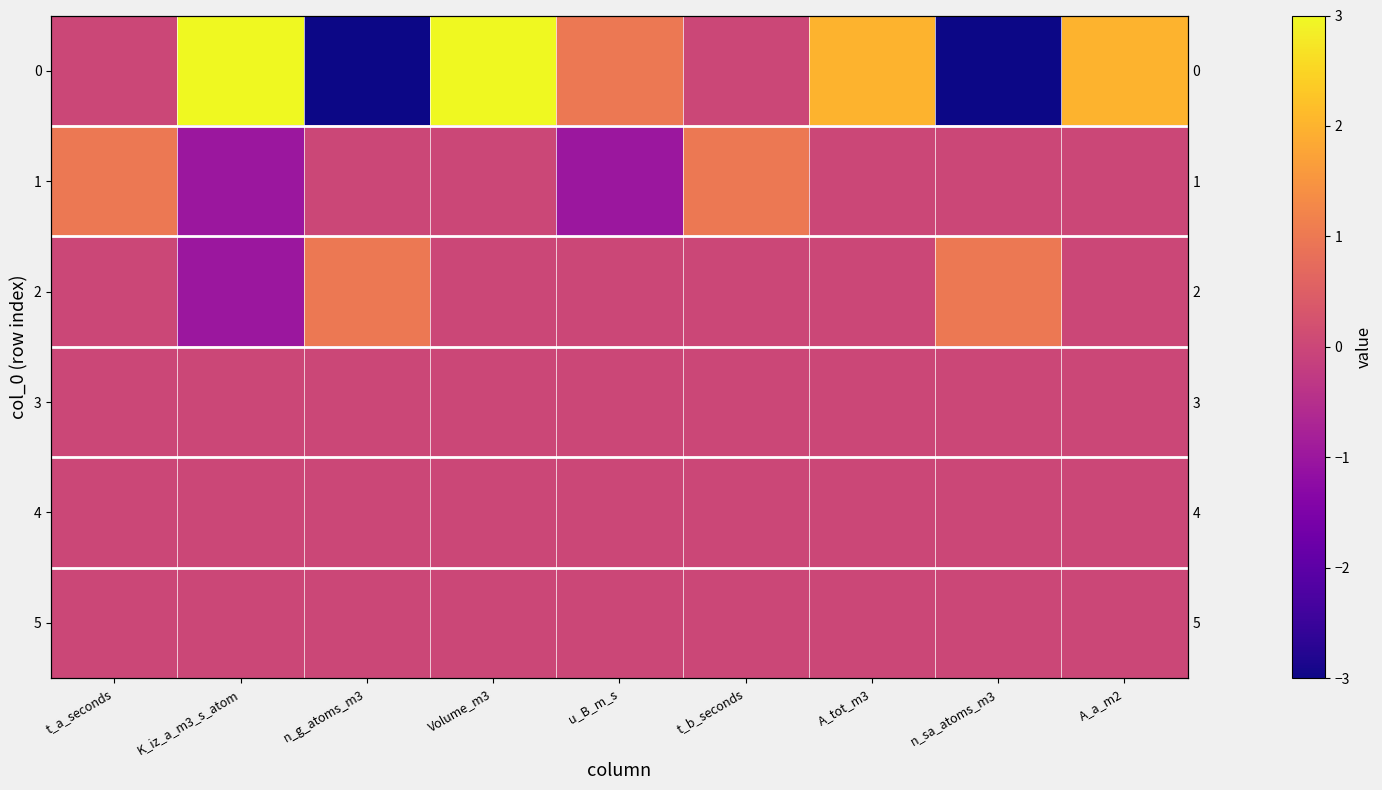

Is the value of 5 at A_a_m2 greater than the value of 3 at t_b_seconds?

No